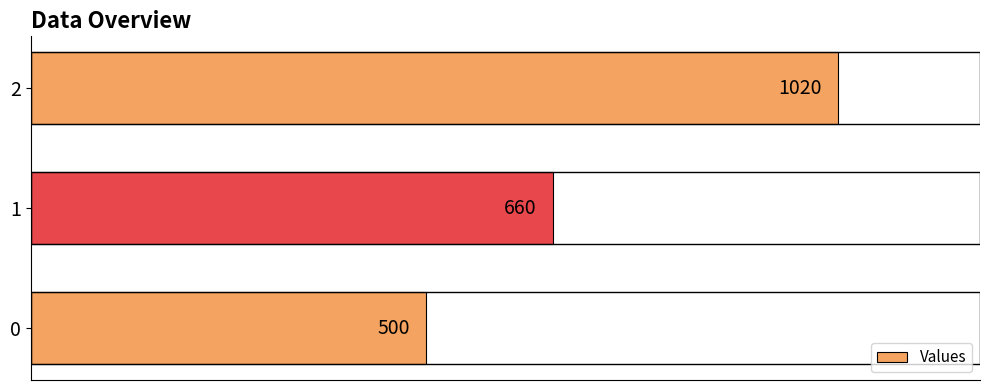

How many values are below 660?

1